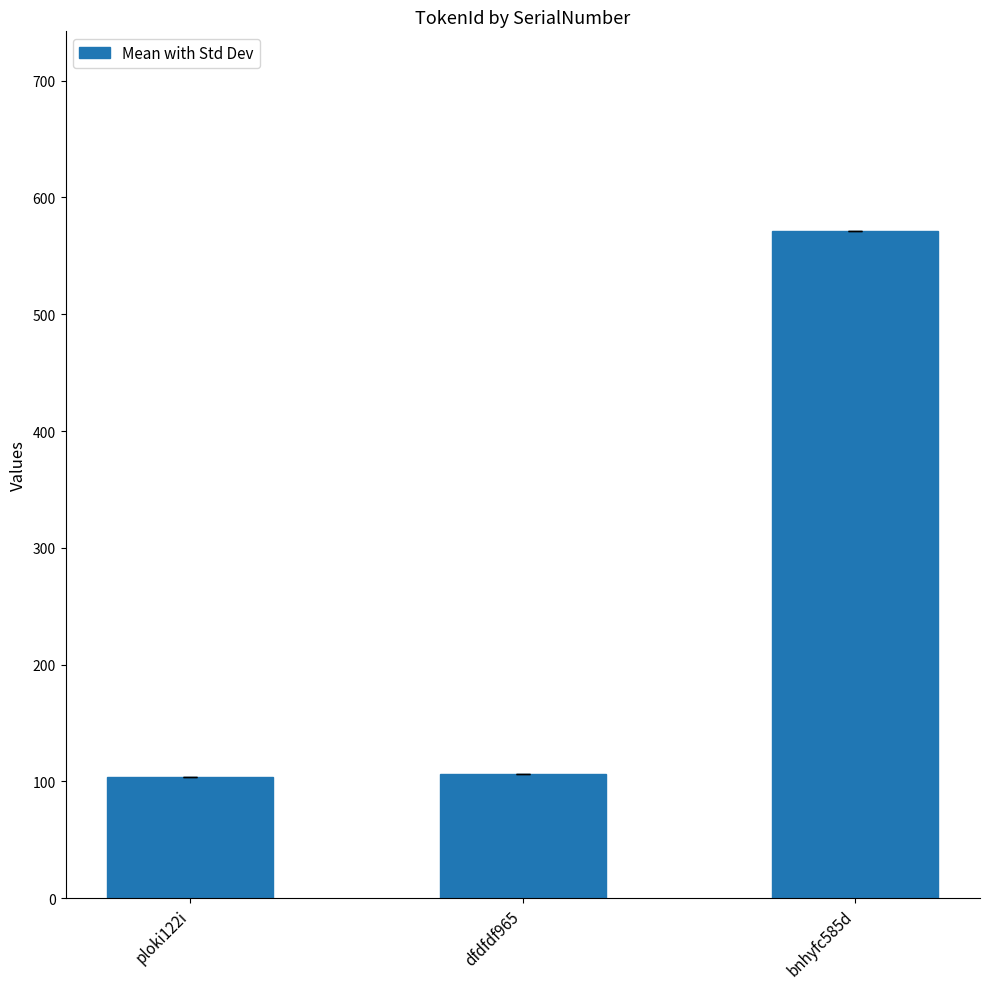

What is the value of the 3rd bar from the left?

571